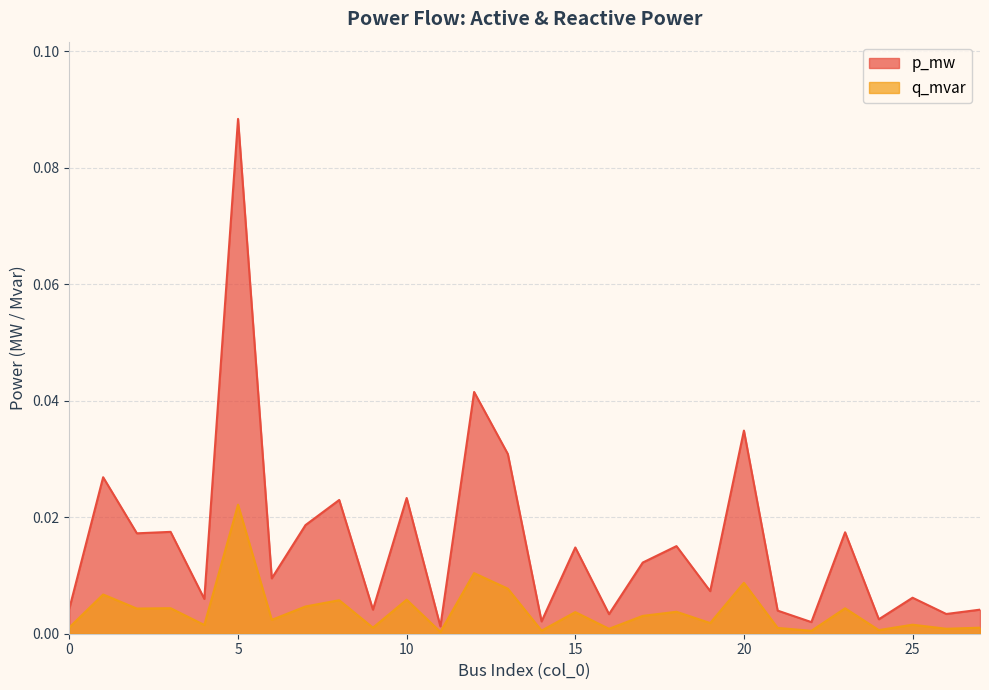

At which label is q_mvar closest to 0?

11